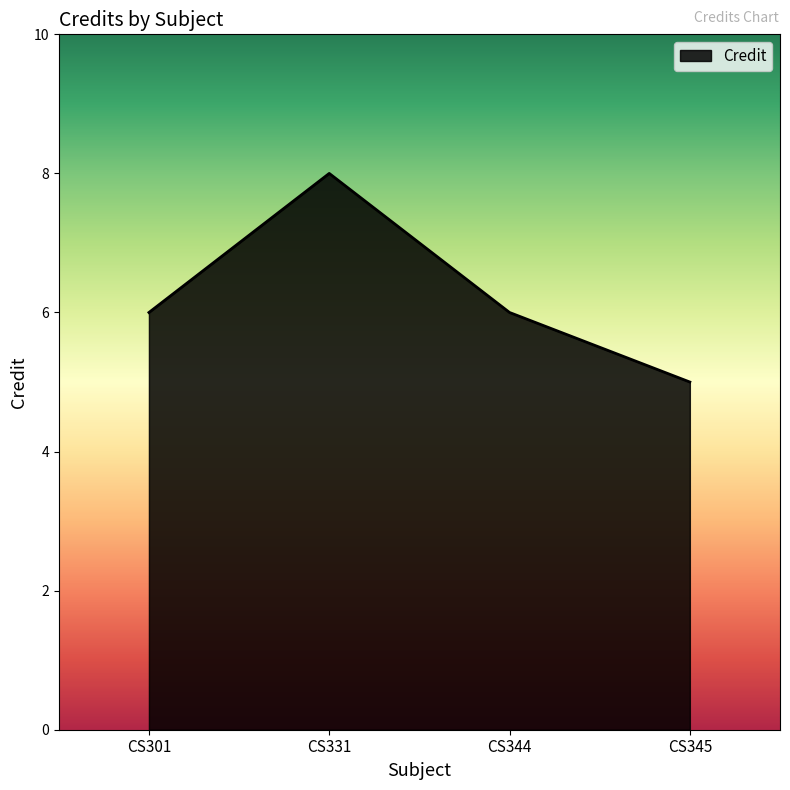

Count the number of categories in the chart.

4